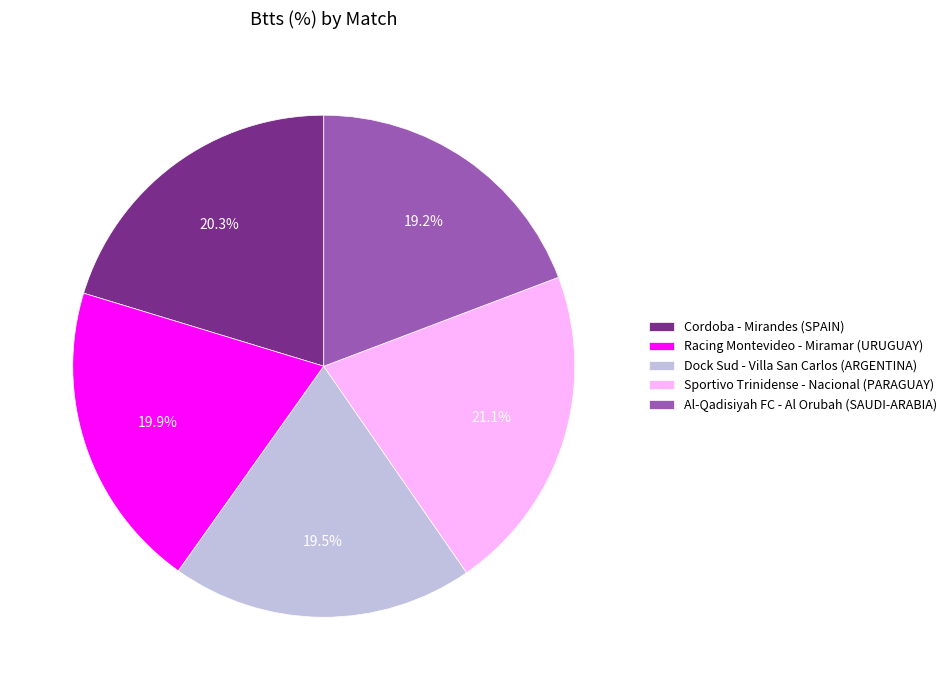

What is the ratio of the value at Racing Montevideo - Miramar (URUGUAY) to the value at Cordoba - Mirandes (SPAIN)?

1.0